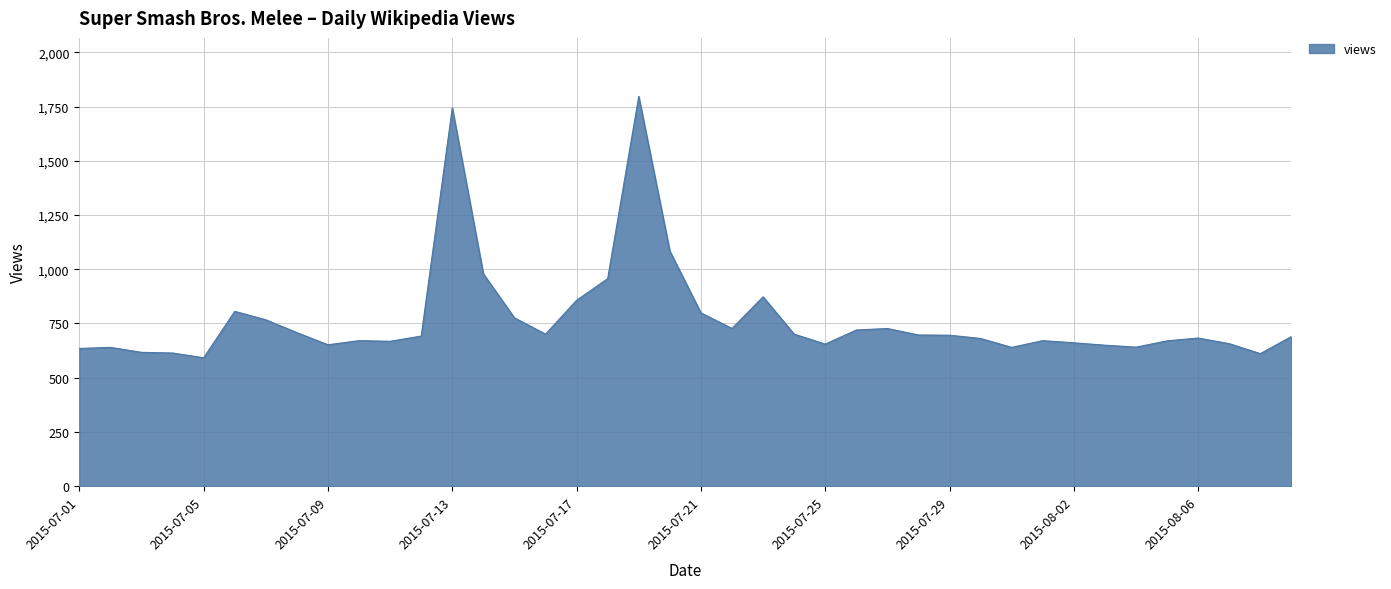

What is the minimum value shown in the chart?

592